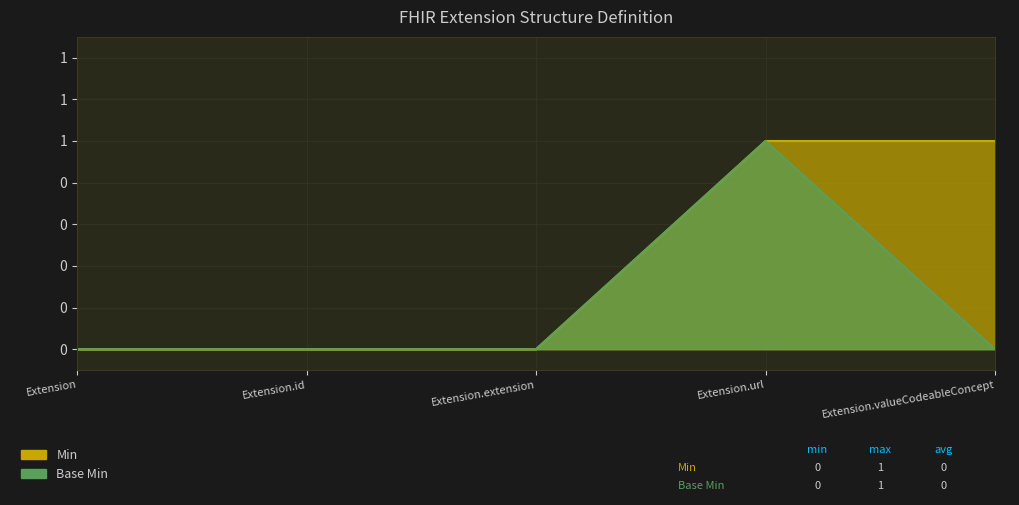

Reading left to right, transcribe all the data shown in this chart.

Min: 0	0	0	1	1
Base Min: 0	0	0	1	0